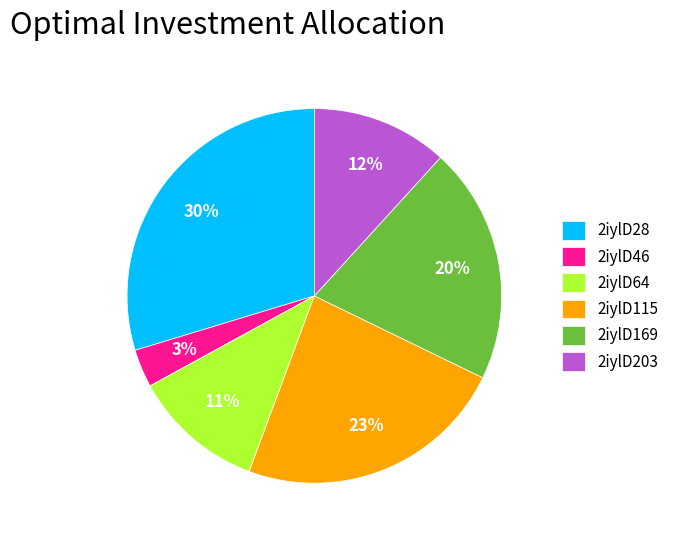

How many slices are in this pie chart?

6